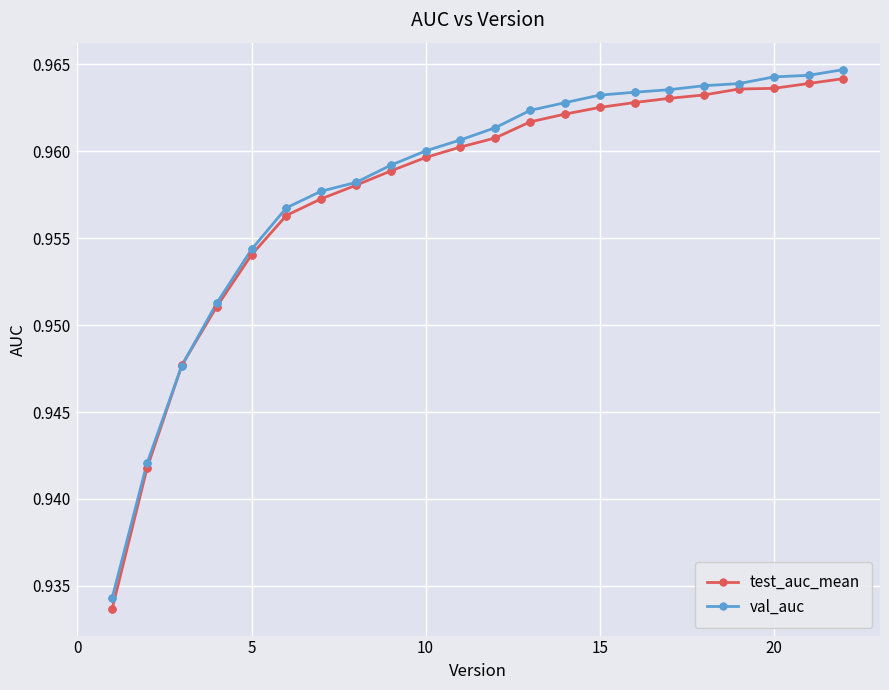

At how many categories does at least one series exceed 0?

22